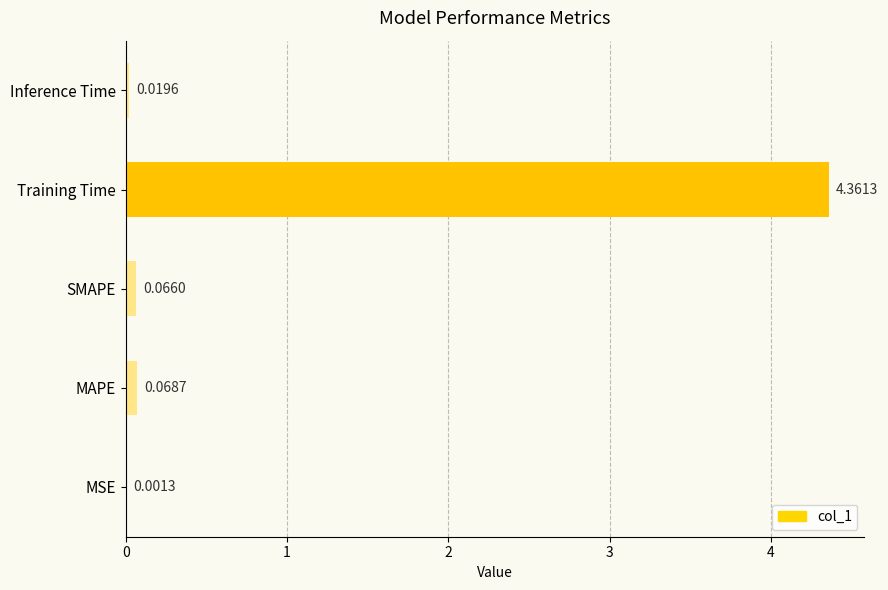

What is the change in value from MSE to MAPE?

+0.1